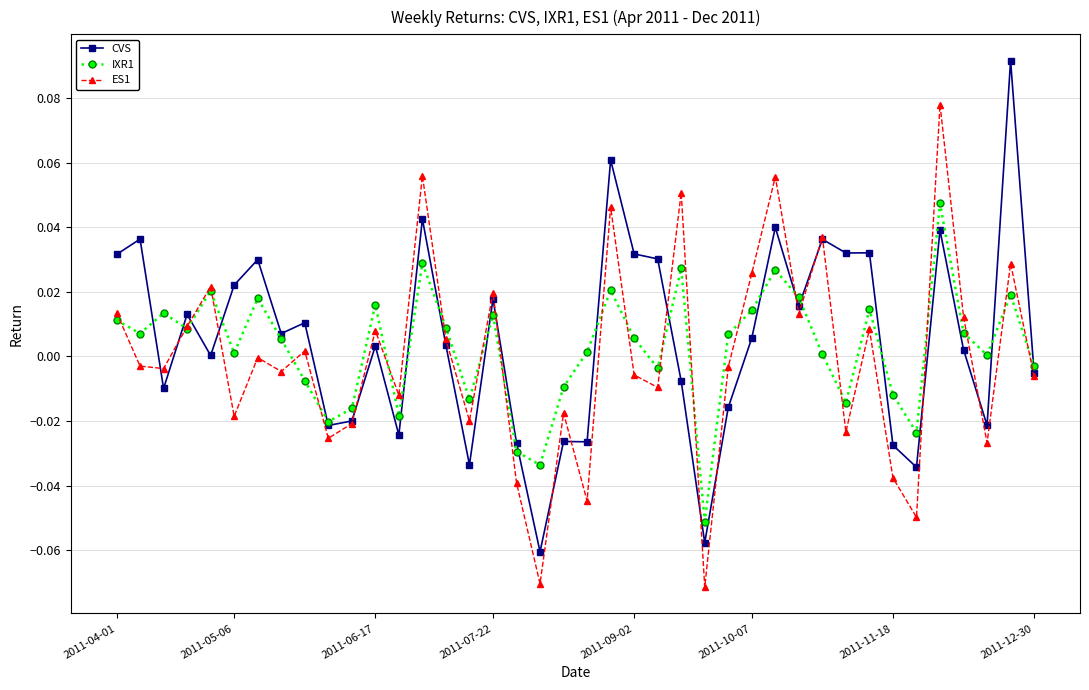

Rank the series by their maximum value, from highest to lowest.

CVS, ES1, IXR1